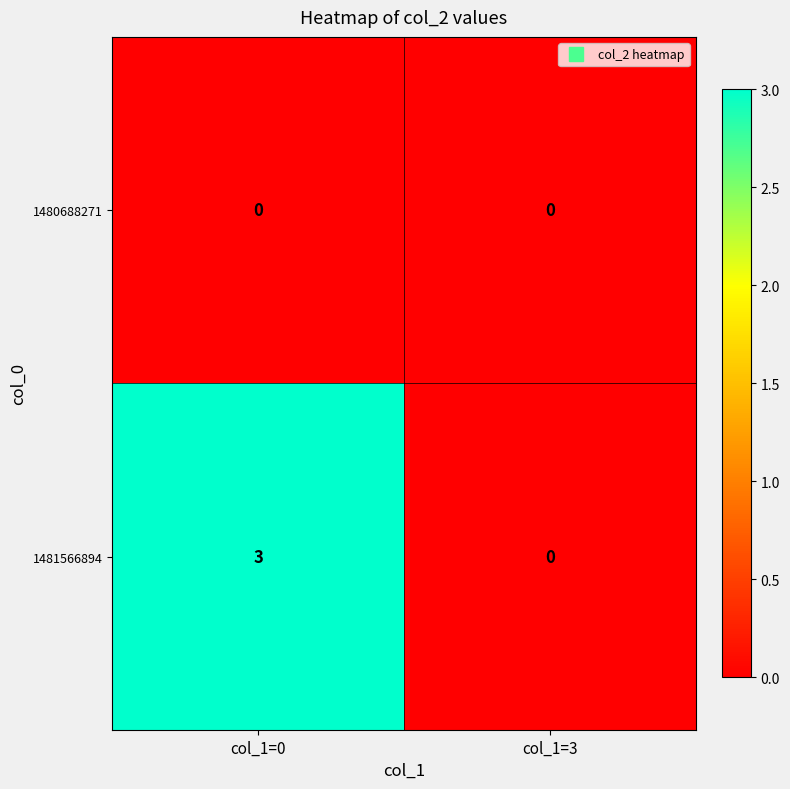

How many distinct data groups are displayed?

2